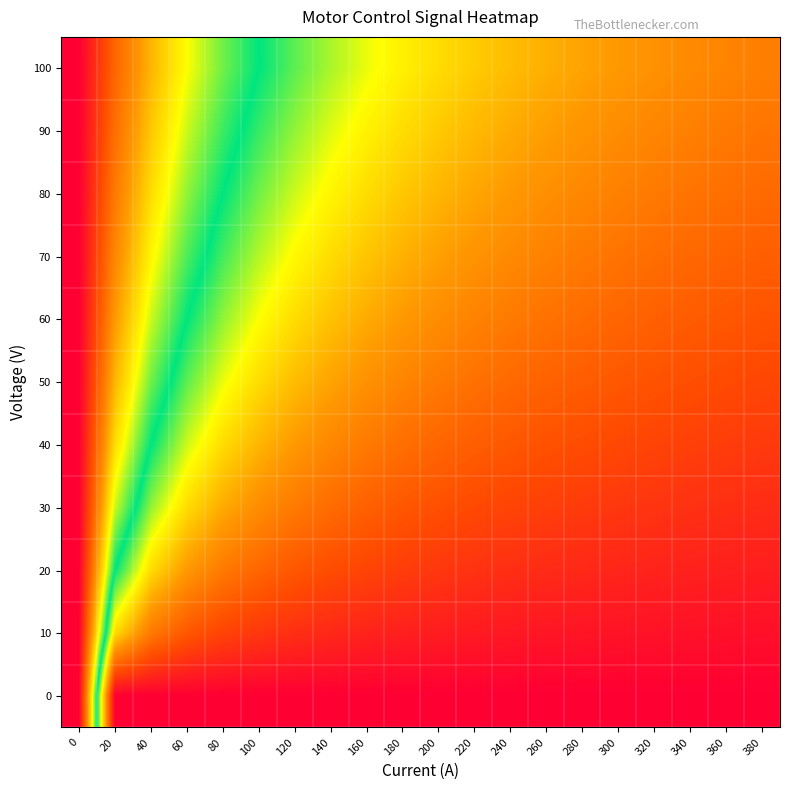

What is the greatest value displayed?

1.0